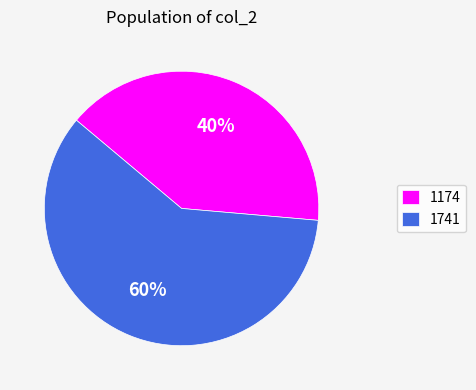

Is it true that 1174 is 40% of the pie?

True